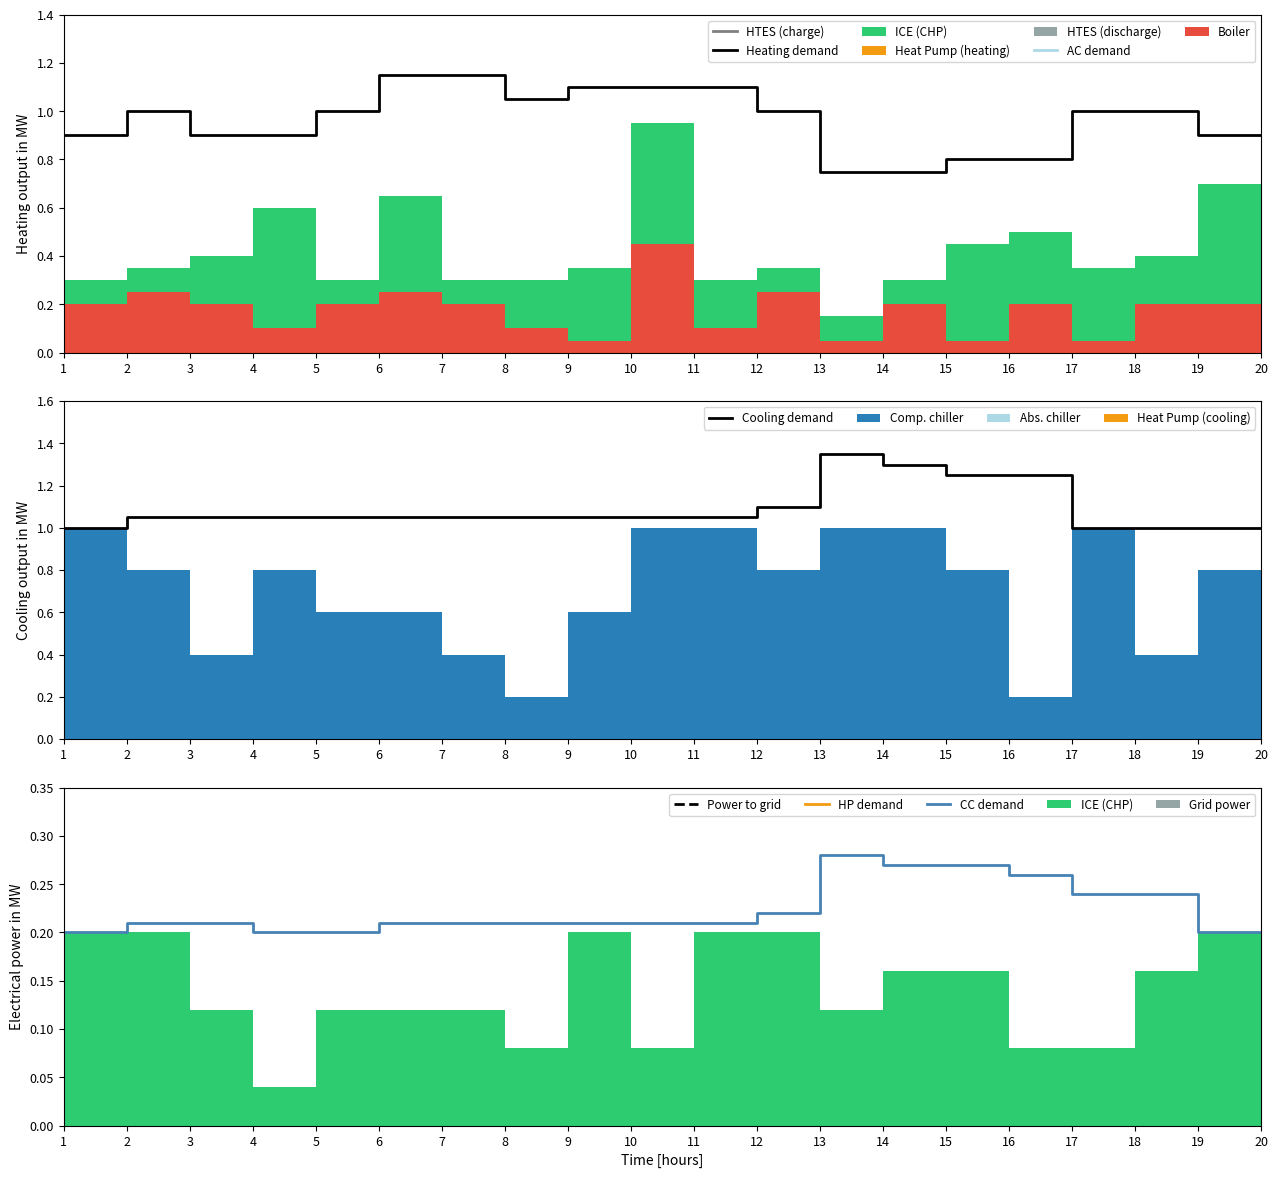

Reading left to right, list all the values displayed in this chart.

Heating demand: 1=0.9	2=1.0	3=0.9	4=0.9	5=1.0	6=1.1	7=1.1	8=1.1	9=1.1	10=1.1	11=1.1	12=1.0	13=0.8	14=0.8	15=0.8	16=0.8	17=1.0	18=1.0	19=0.9	20=0.9
Cooling demand: 1=1.0	2=1.1	3=1.1	4=1.1	5=1.1	6=1.1	7=1.1	8=1.1	9=1.1	10=1.1	11=1.1	12=1.1	13=1.4	14=1.3	15=1.2	16=1.2	17=1.0	18=1.0	19=1.0	20=1.0
CC demand: 1=0.2	2=0.2	3=0.2	4=0.2	5=0.2	6=0.2	7=0.2	8=0.2	9=0.2	10=0.2	11=0.2	12=0.2	13=0.3	14=0.3	15=0.3	16=0.3	17=0.2	18=0.2	19=0.2	20=0.2